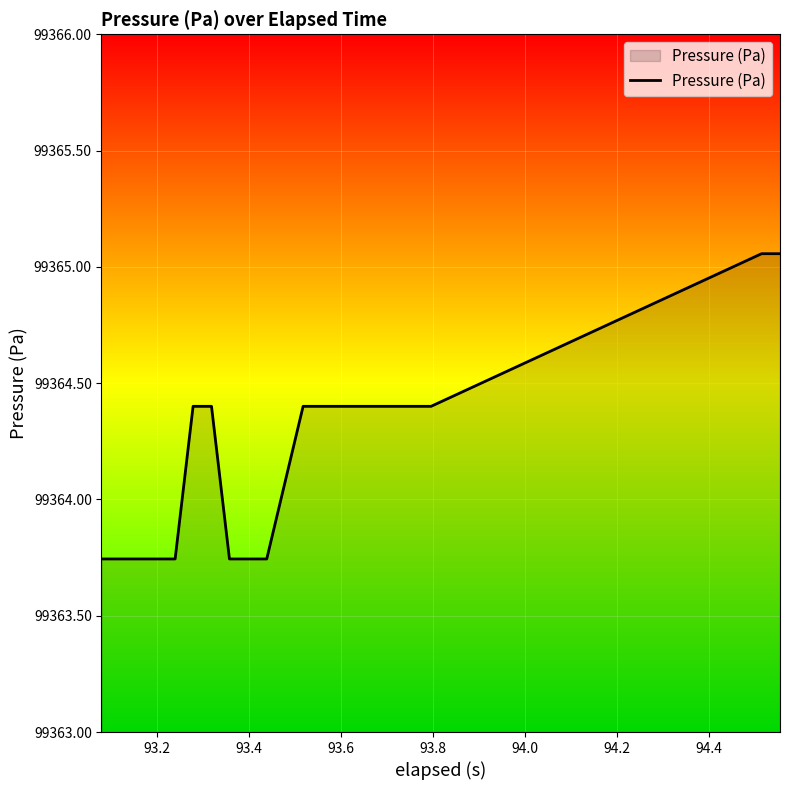

What is the difference between the maximum and minimum values?

1.3